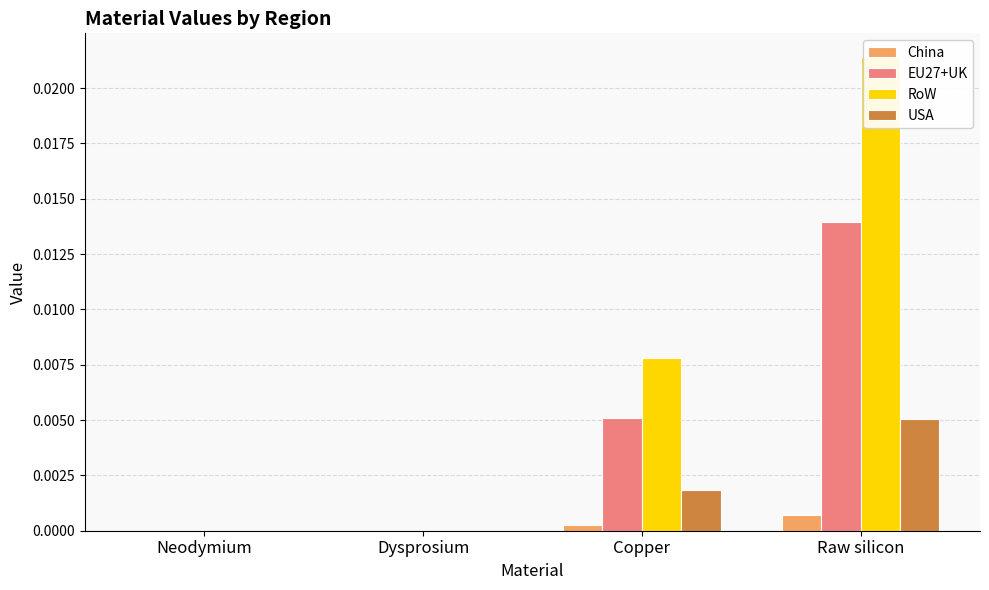

What position from the left is Copper?

3